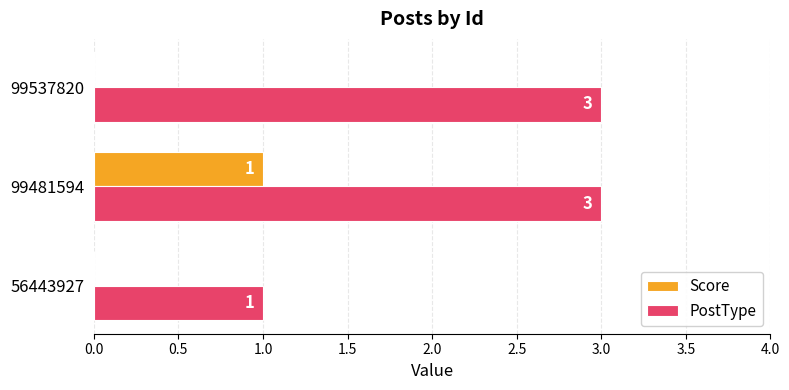

True or false: Score has a value of 0 at 99481594.

False